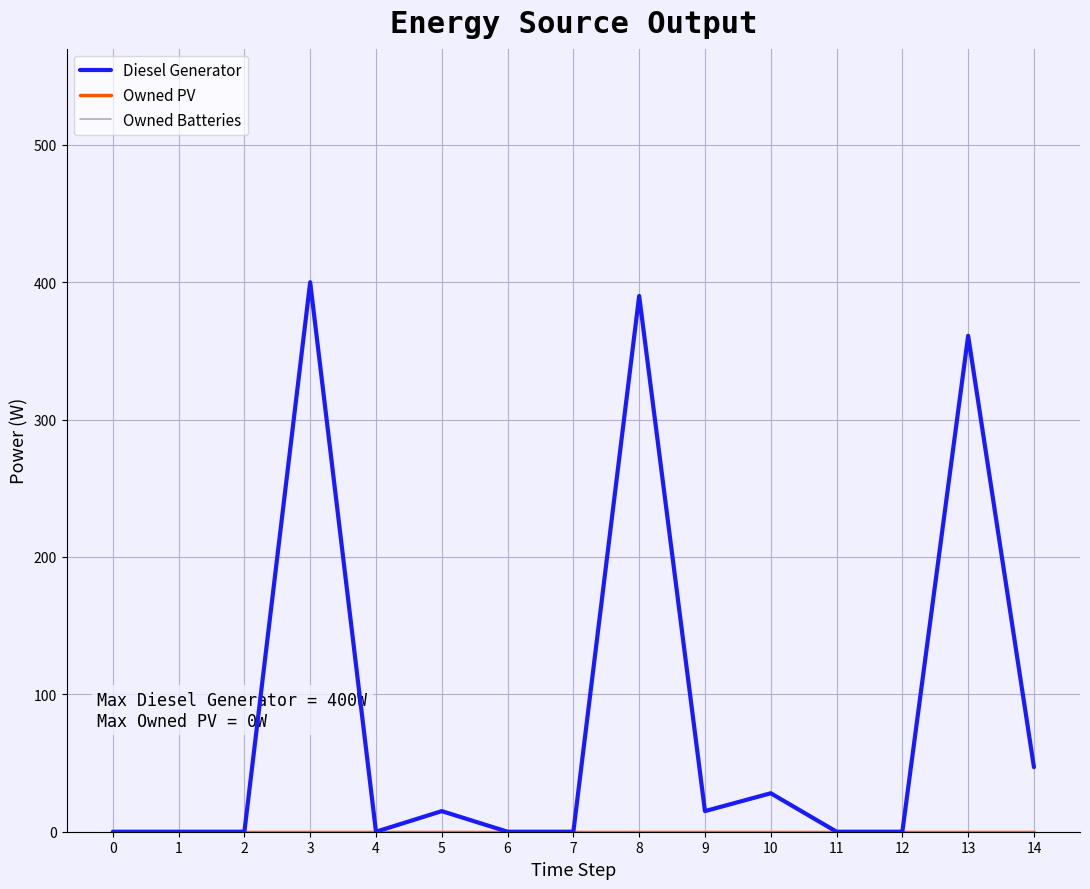

Which has a higher value, 5 or 6?

5